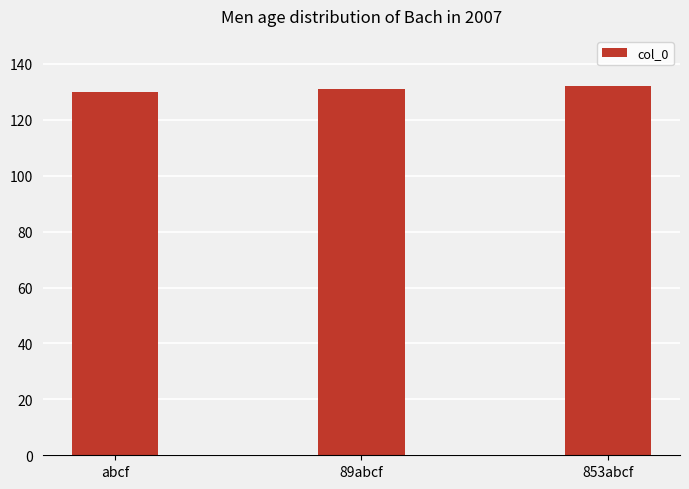

The chart shows a value of 73 at abcf. True or false?

False